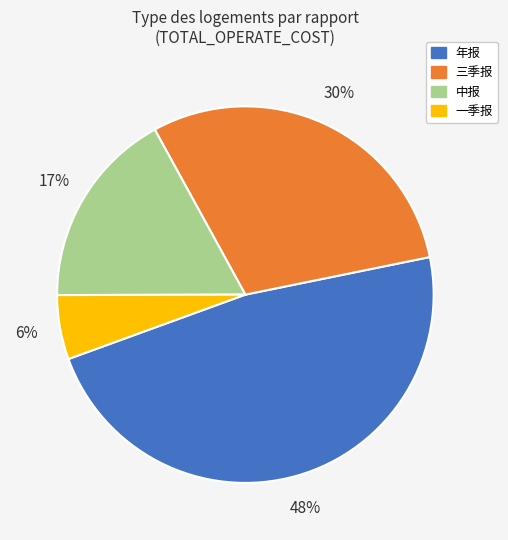

Is there a majority slice in this chart?

No